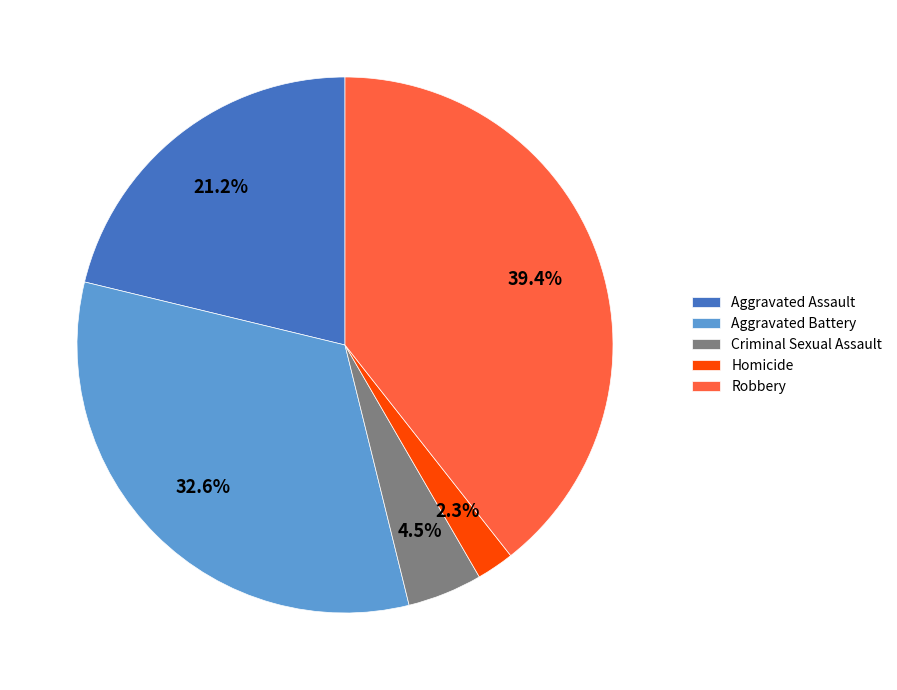

The Robbery slice represents 39% of the pie. True or false?

True